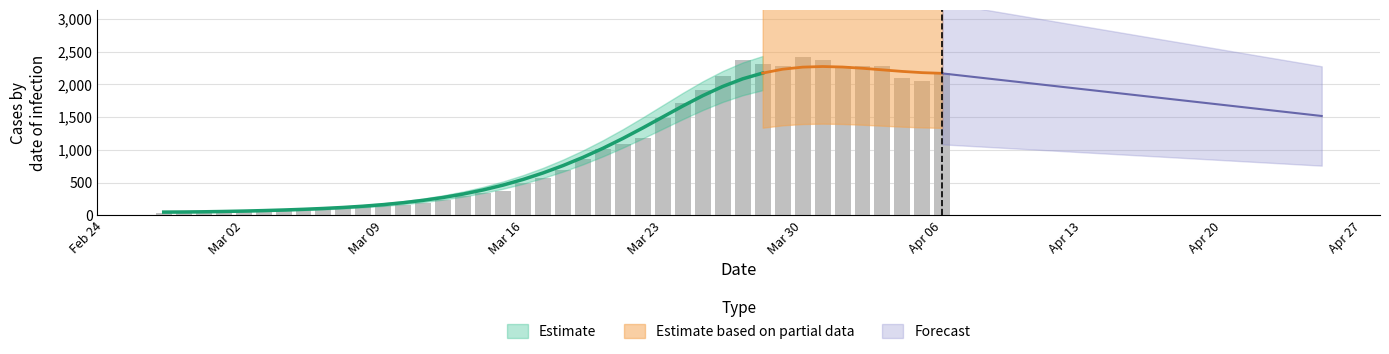

Reading left to right, extract all data points from this chart.

41	44	45	52	62	67	76	83	96	104	120	140	156	192	240	296	335	377	493	573	688	856	1010	1089	1187	1479	1709	1914	2123	2368	2314	2272	2412	2378	2278	2278	2276	2094	2057	2166